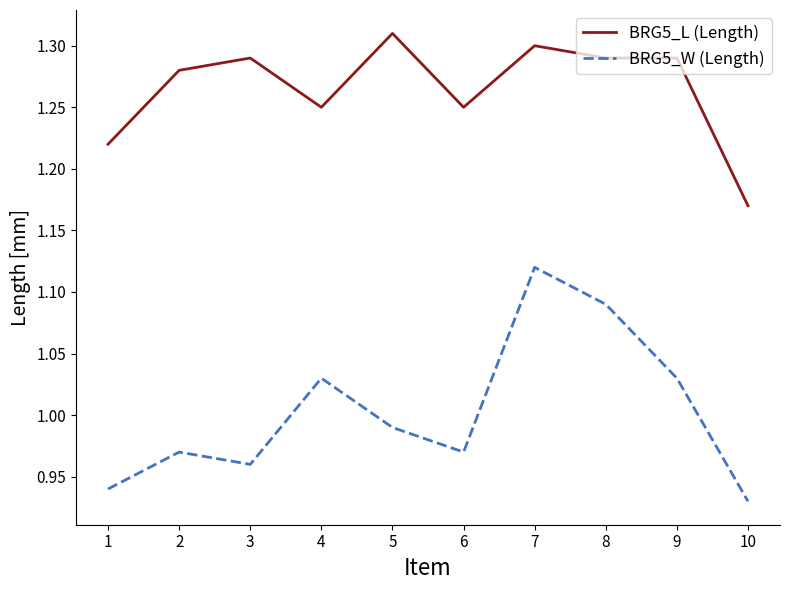

Which label corresponds to the largest value in the chart?

5